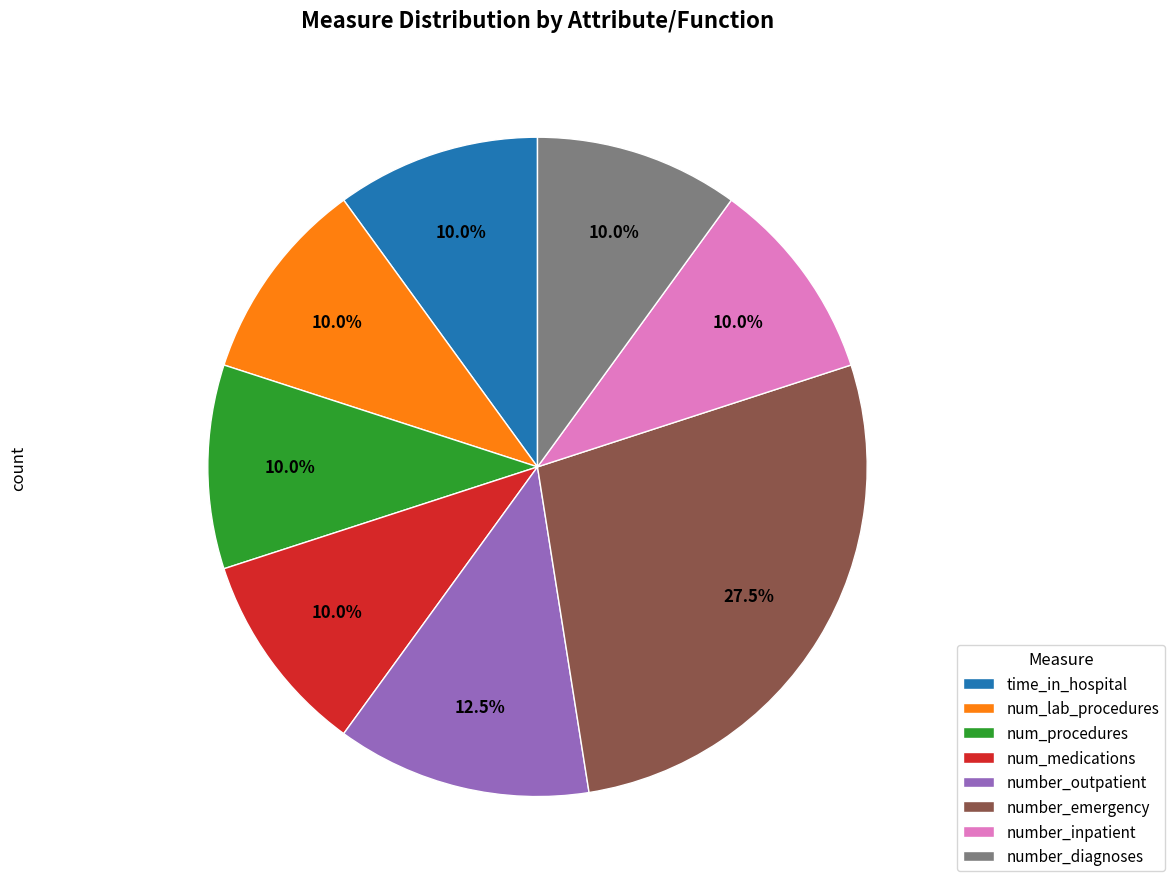

How many segments does this pie chart have?

8